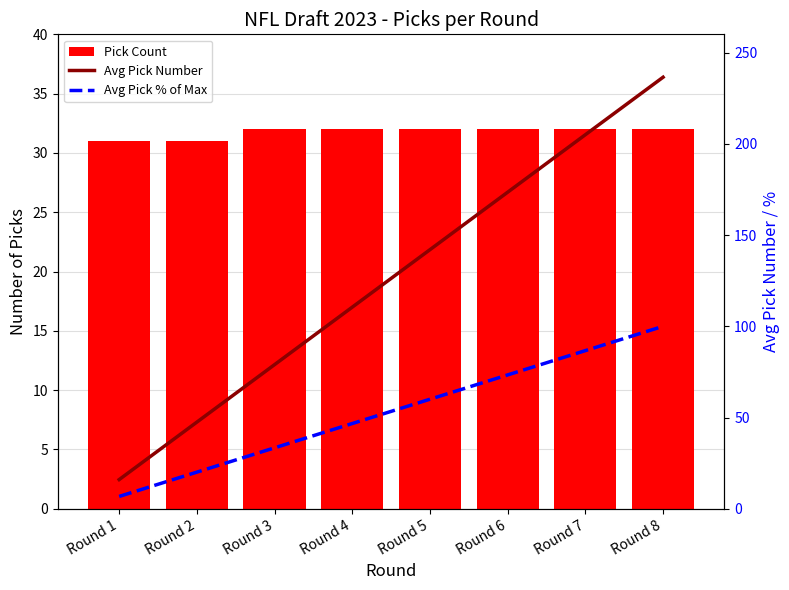

Between Round 2 and Round 8, which is larger?

Round 8